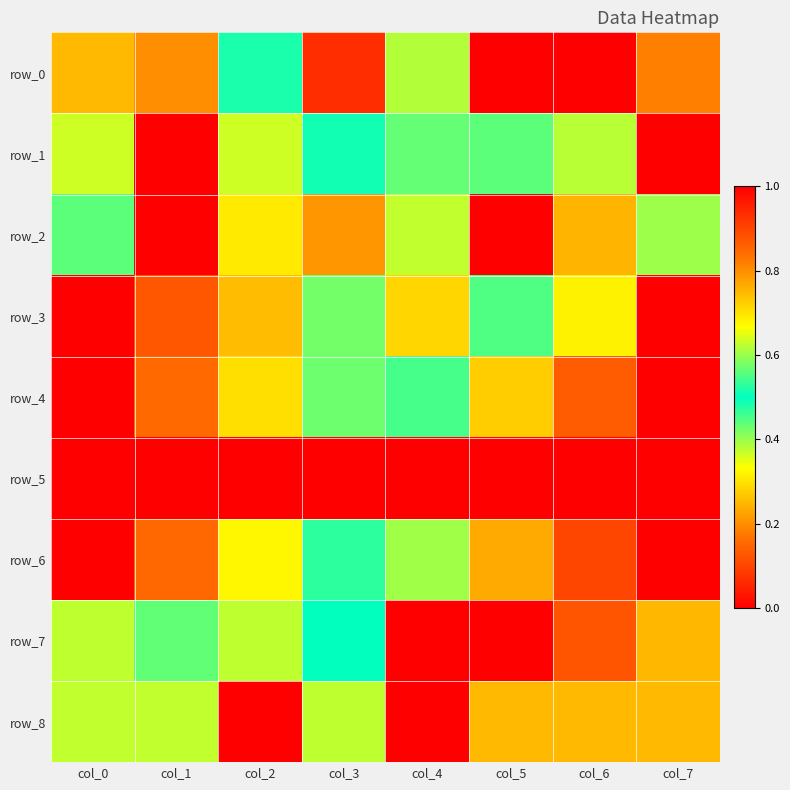

Which series changed the most between col_3 and col_5?

row_5